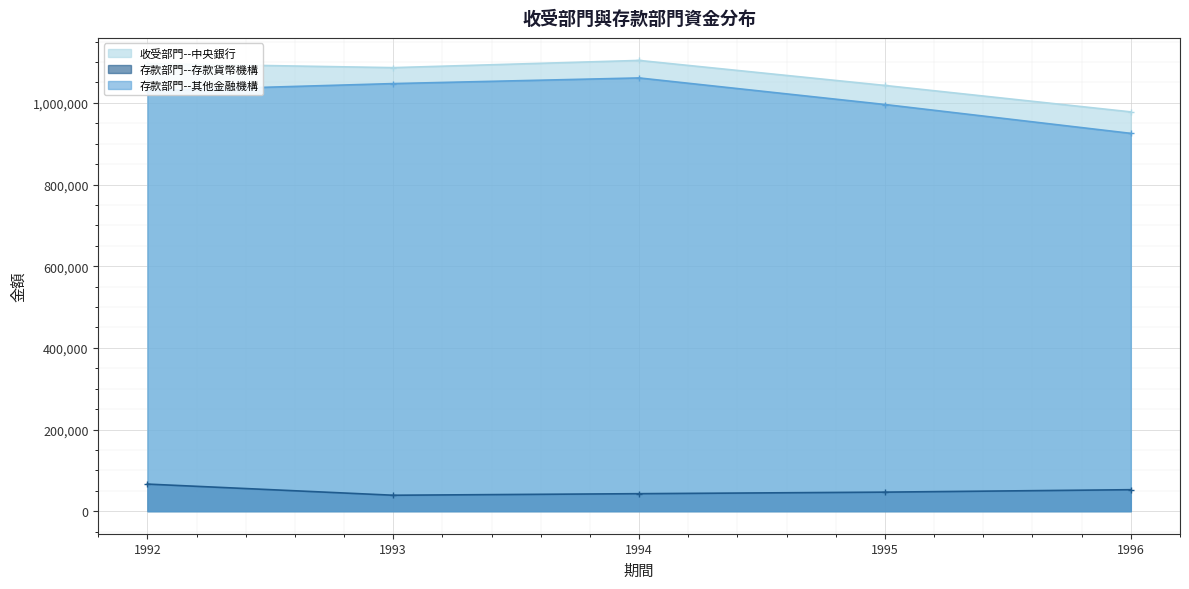

How many lines are shown in the chart?

3